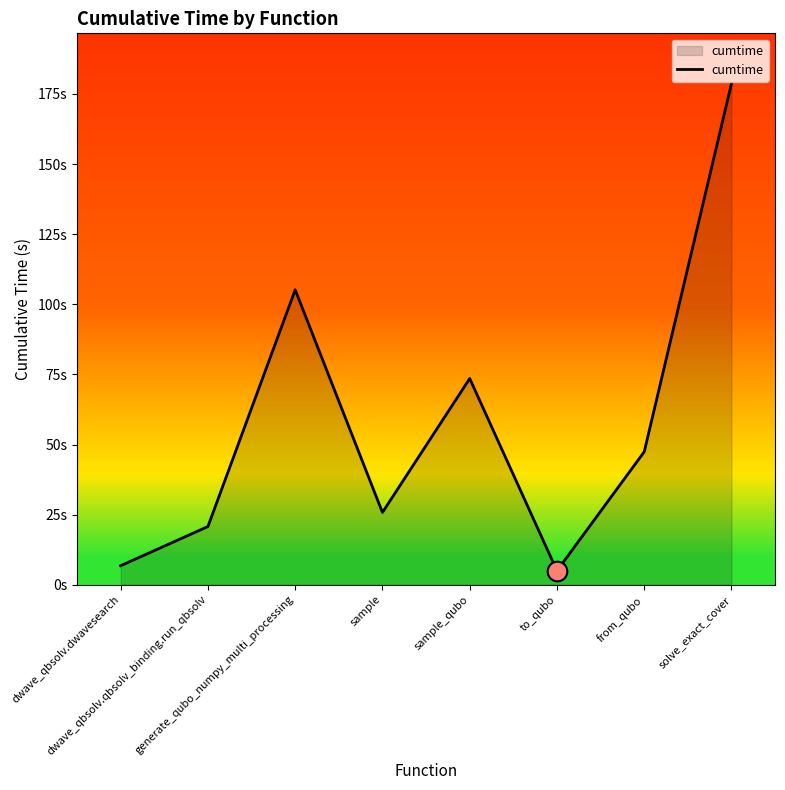

Approximately how many times larger is the value at sample compared to sample_qubo?

0.4